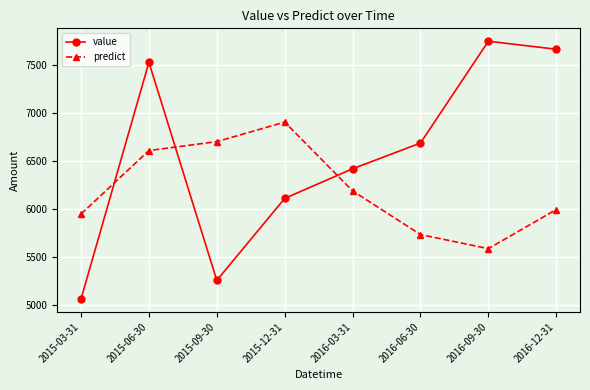

Is it true that value equals 5260.0 at 2015-09-30?

True